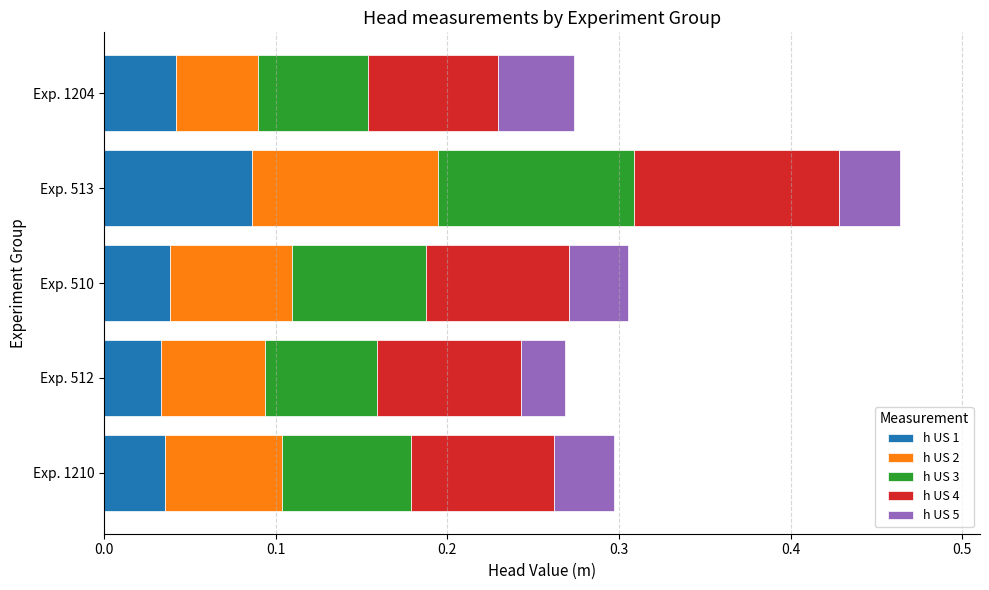

At which category is the sum across all series the highest?

Exp. 513